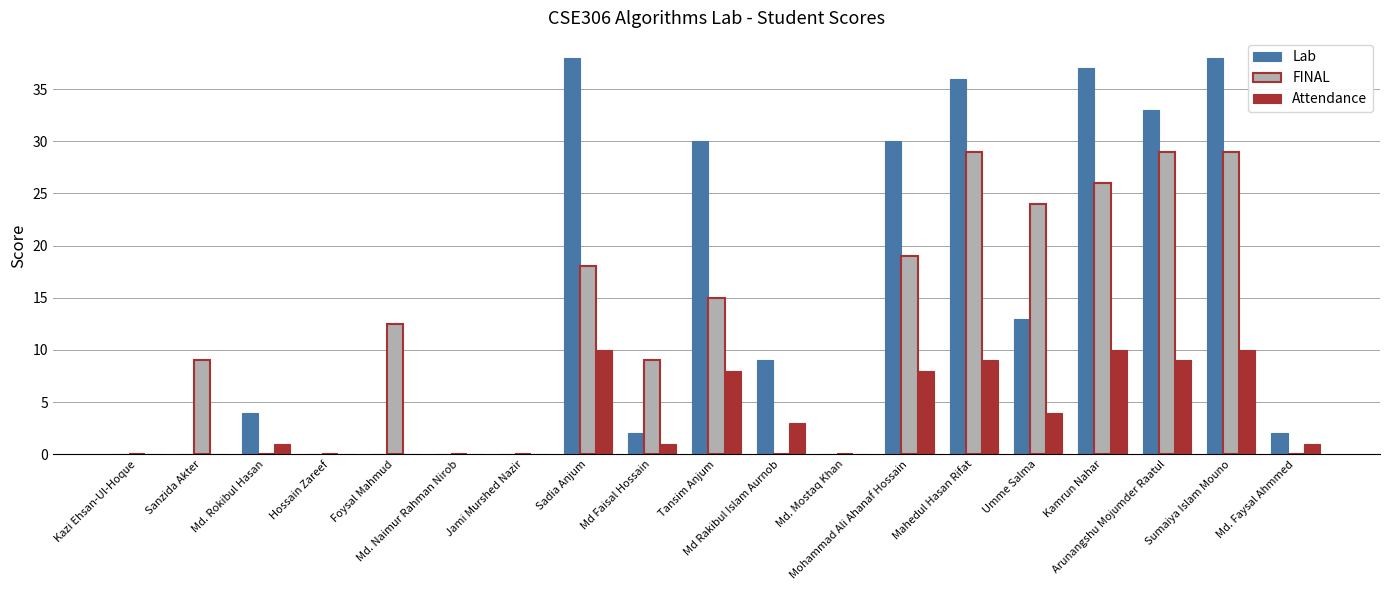

What is the highest value of the Attendance series?

10.0